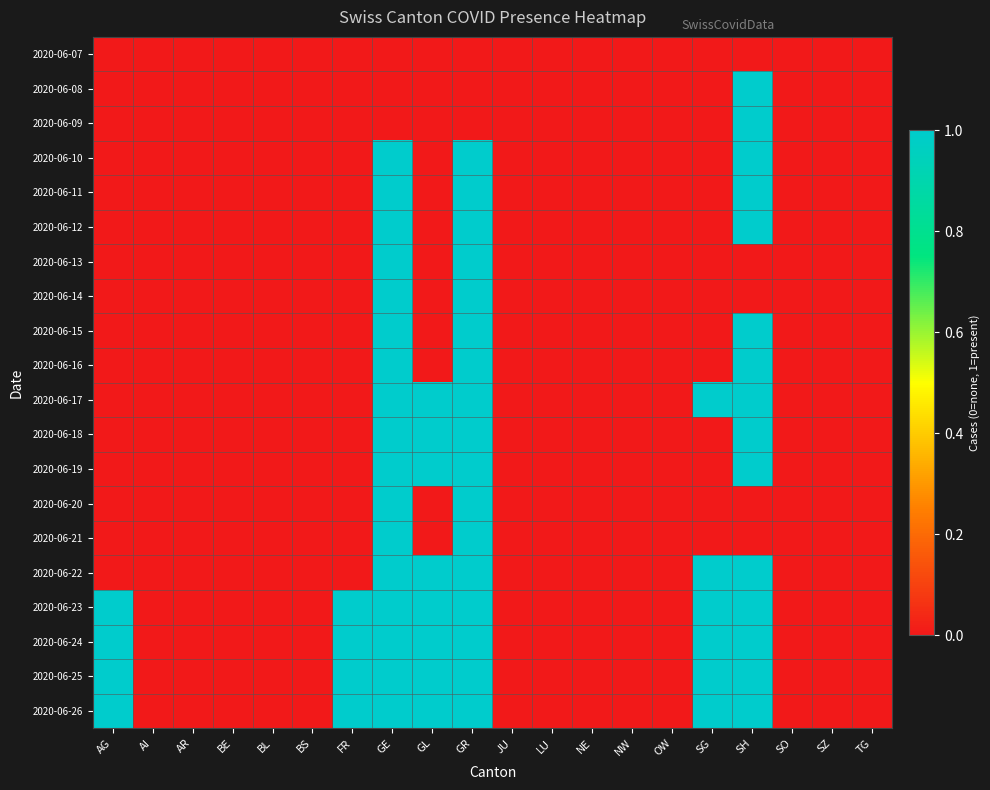

What is the difference between the highest and lowest values at FR?

1